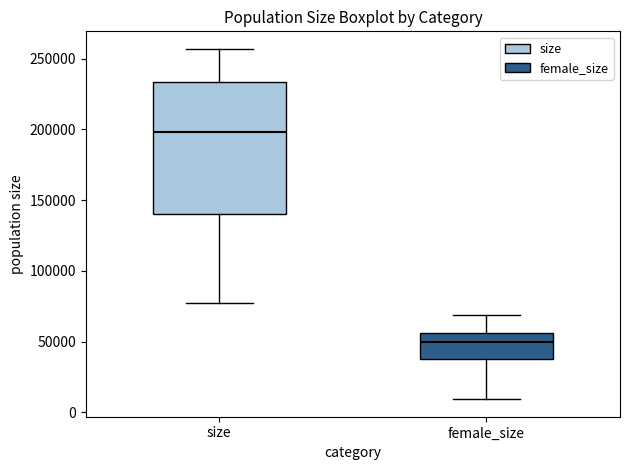

Reading left to right, read every box against the y-axis: the position of its median line, the range the box covers, and the ends of its whiskers. The values are not printed on the chart, so give them approximately, as read against the axis.

size: median 200000, box 140000 to 235000, whiskers 75000 to 255000
female_size: median 50000, box 35000 to 55000, whiskers 10000 to 70000